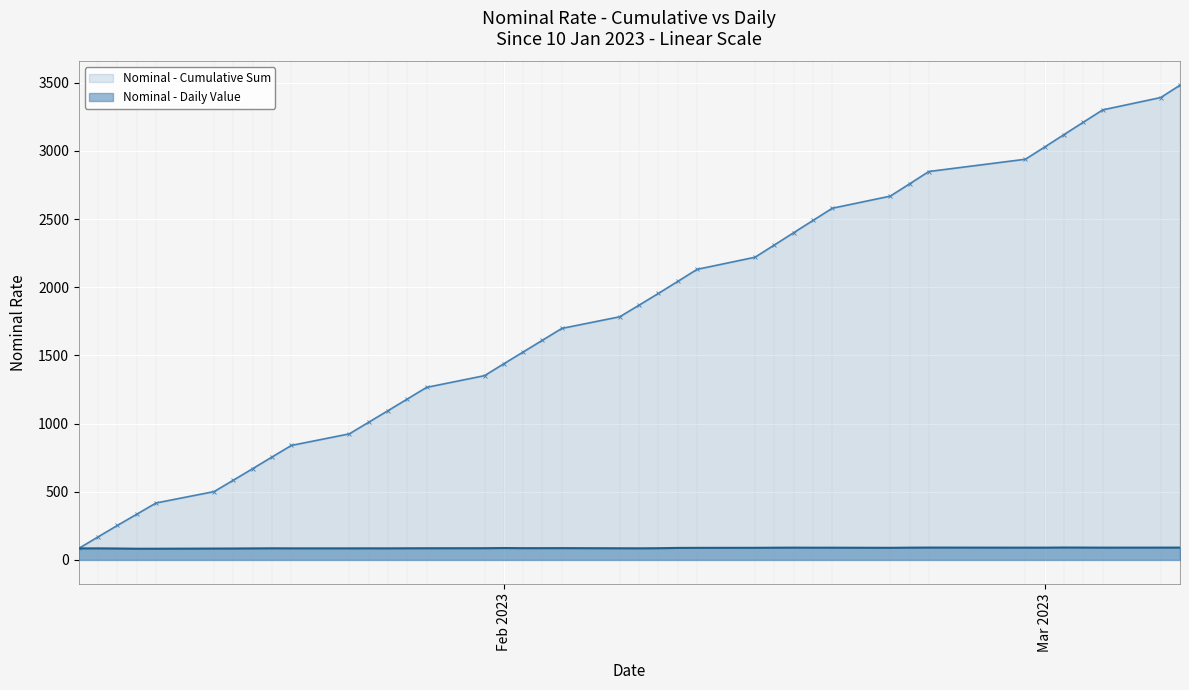

Which series has the widest spread of values?

Nominal - Cumulative Sum